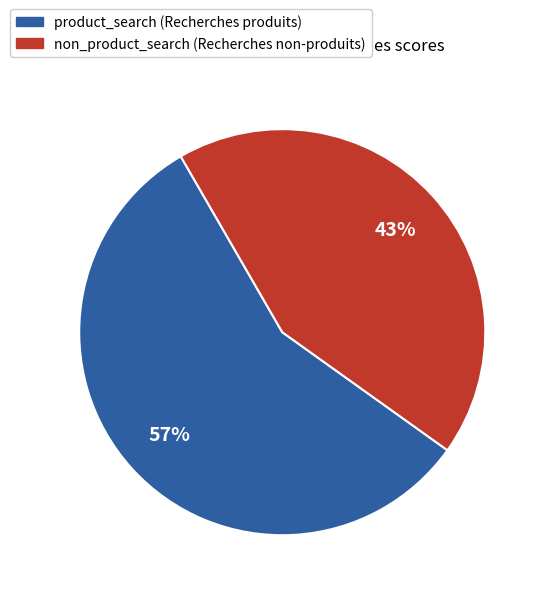

Is the sum of non_product_search and product_search greater than half?

Yes